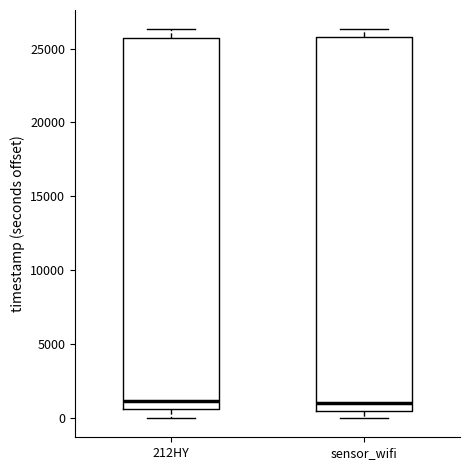

Where is the lower edge of the box for sensor_wifi on the y-axis? The values are not printed on the chart, so give them approximately, as read against the axis.

500